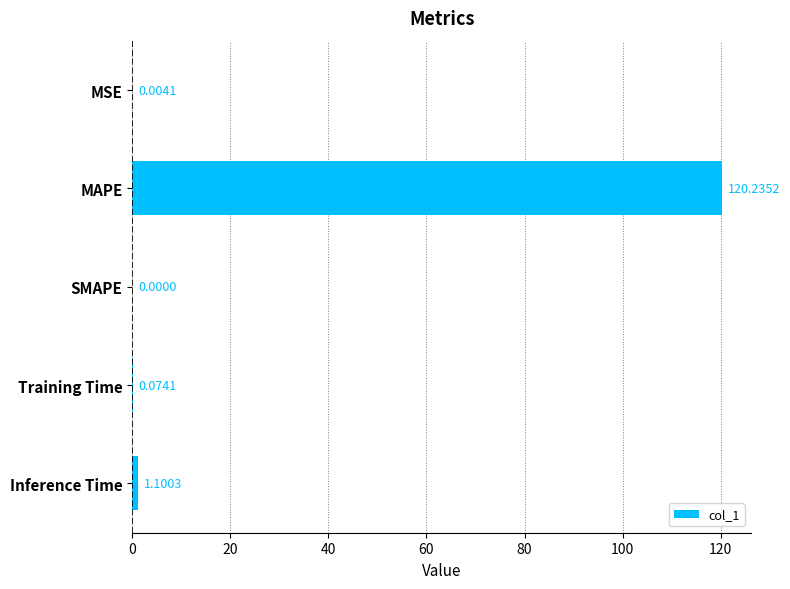

What is the change in value from SMAPE to Inference Time?

+1.1